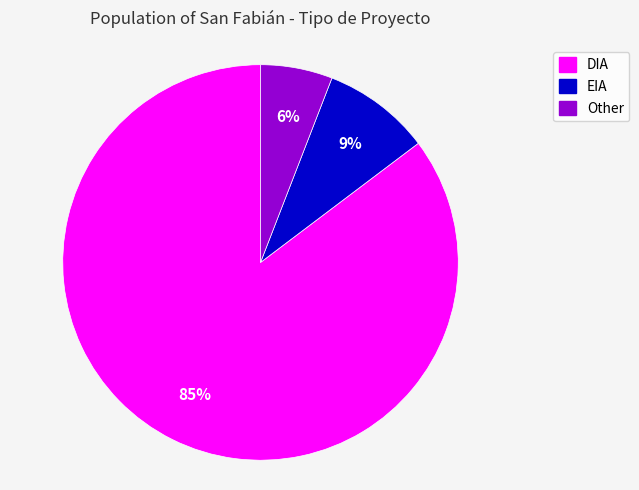

The EIA slice represents 1% of the pie. True or false?

False